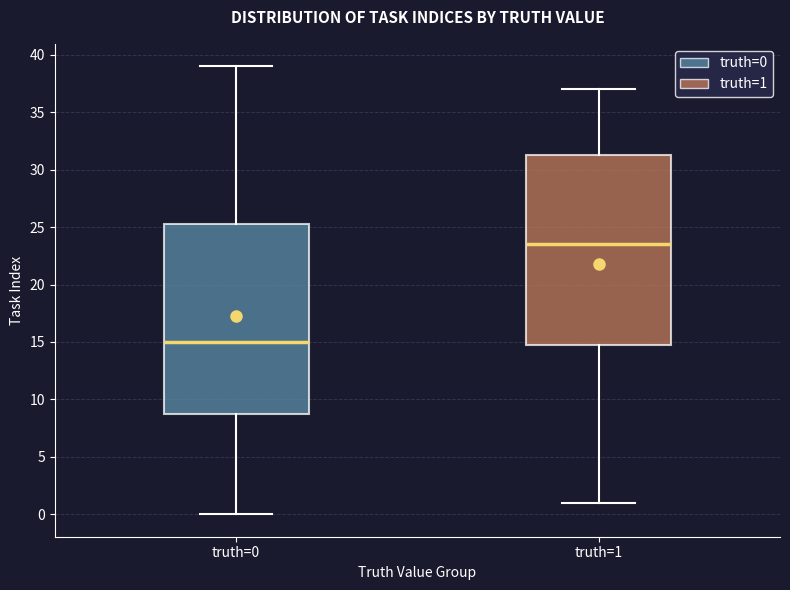

Which box has the highest median line?

truth=1